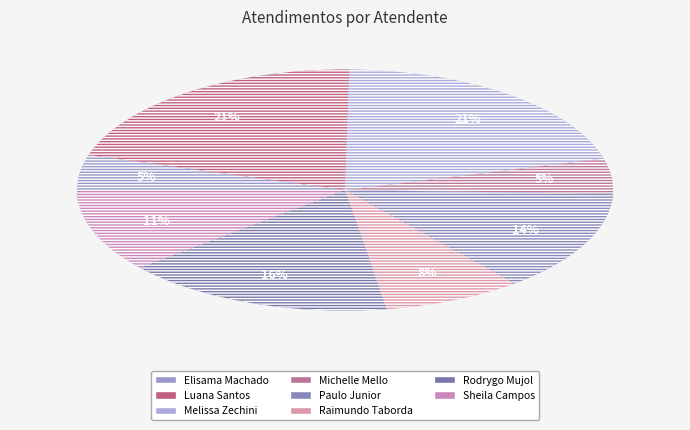

What is the ratio of the value at Melissa Maria Caleffi Zechini to the value at Raimundo Francisco Taborda?

2.4